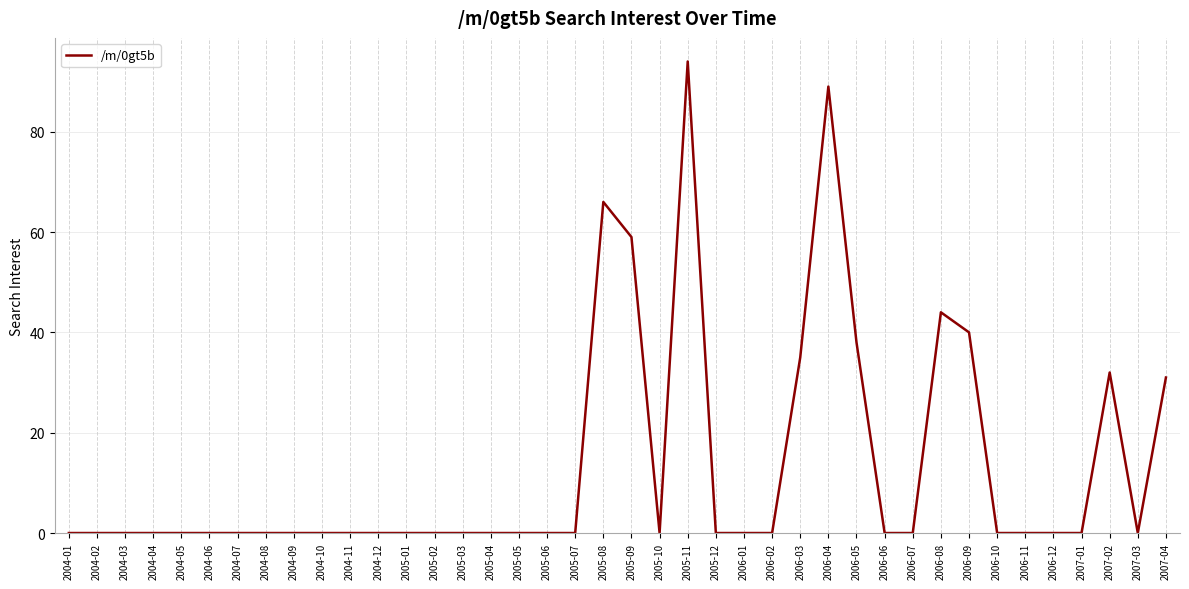

At which label is the value closest to 47?

2006-08